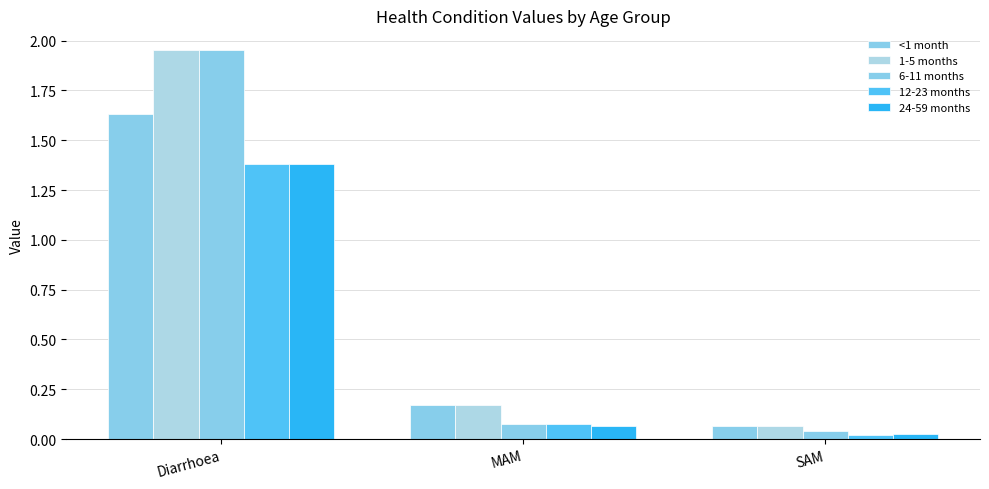

How many series are shown in this chart?

5